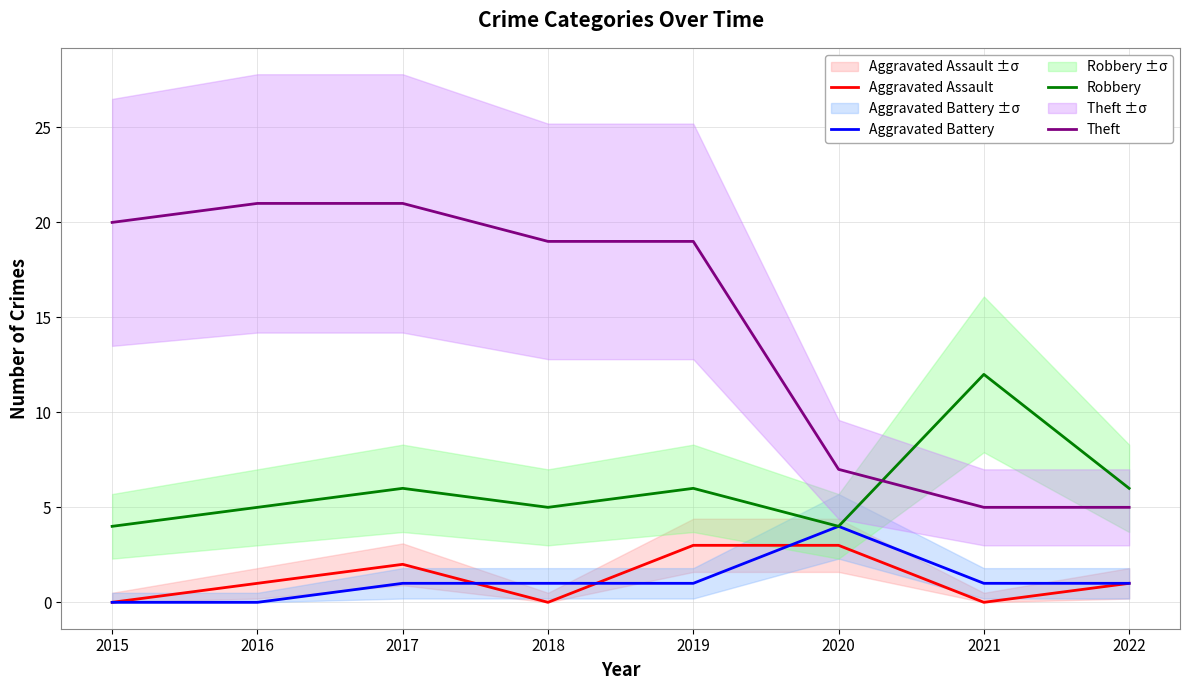

How many intersections are there between Theft and Robbery?

1